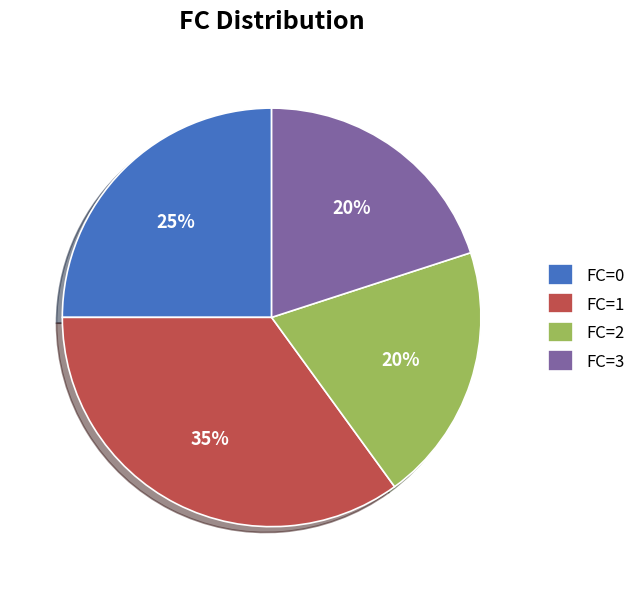

Is it true that FC=0 is 33% of the pie?

False